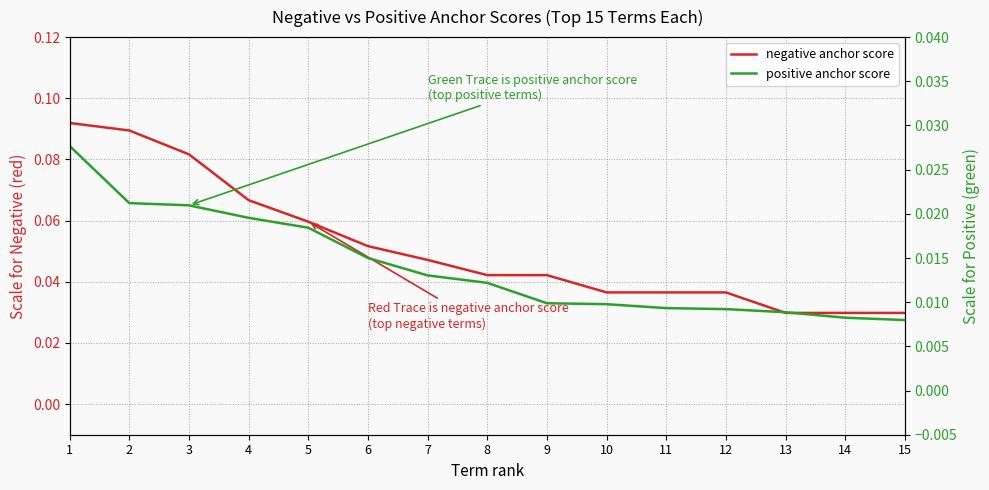

Count the number of categories in the chart.

15